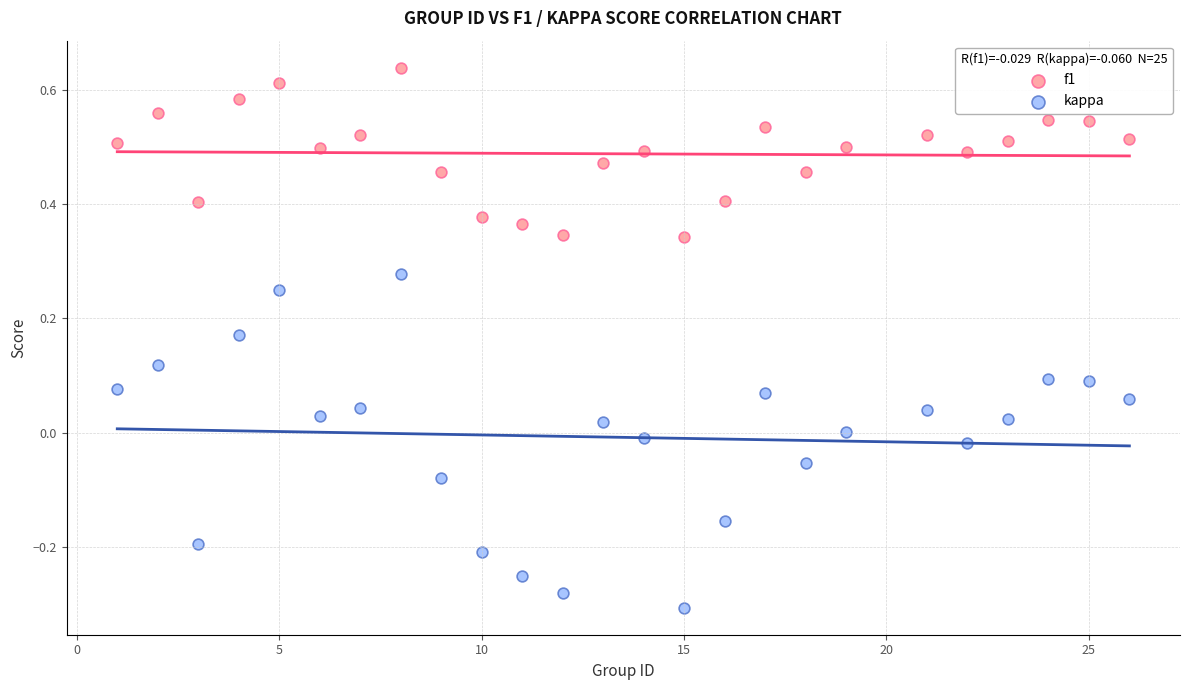

Across all data points, what is the range of Y values (max minus min)?

0.9